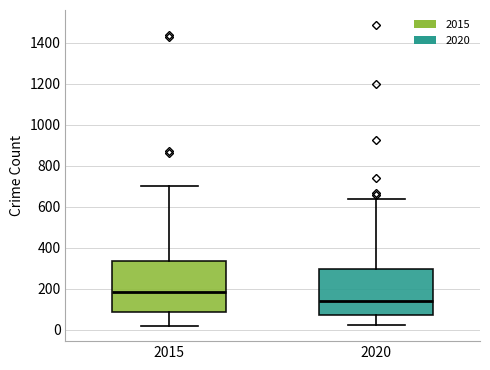

Where is the upper edge of the box at x = 2015 on the y-axis? The values are not printed on the chart, so give them approximately, as read against the axis.

340